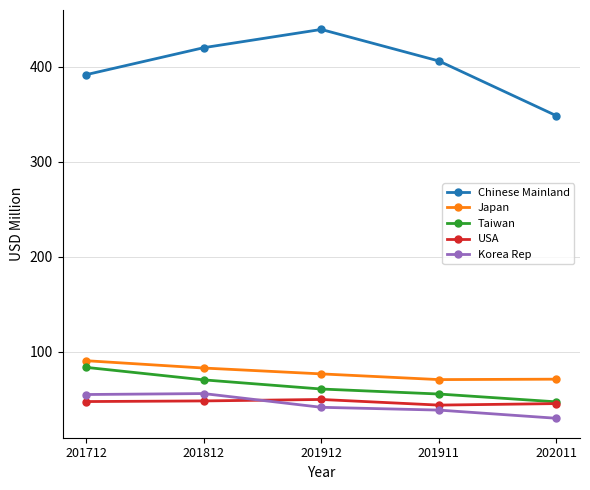

The value of USA at 201712 is 27.8. True or false?

False